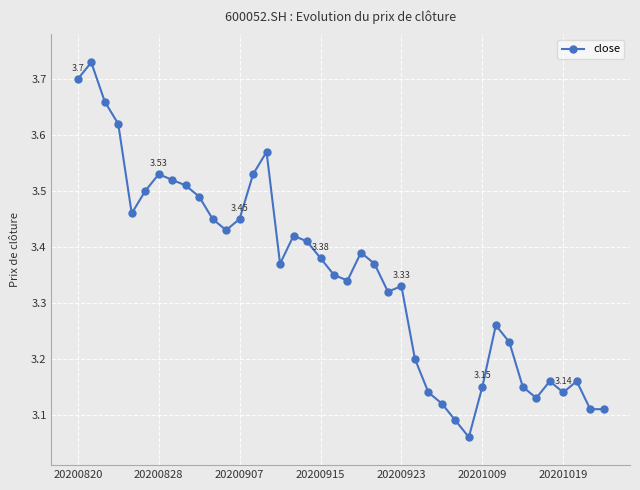

What is the difference between the maximum and second lowest values?

0.6